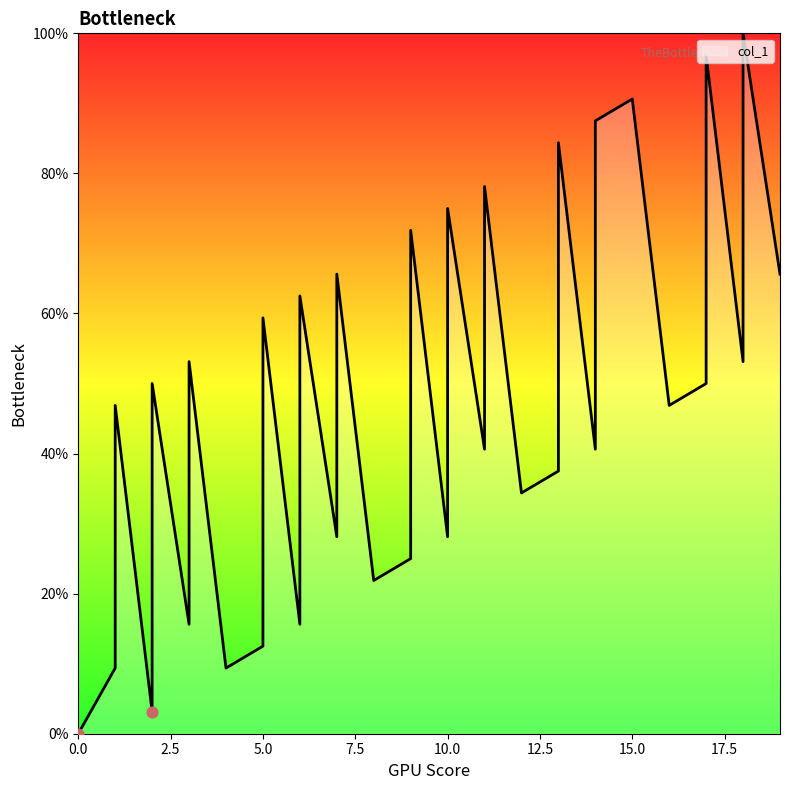

What is the change in value from 2 to 10?

+25.0